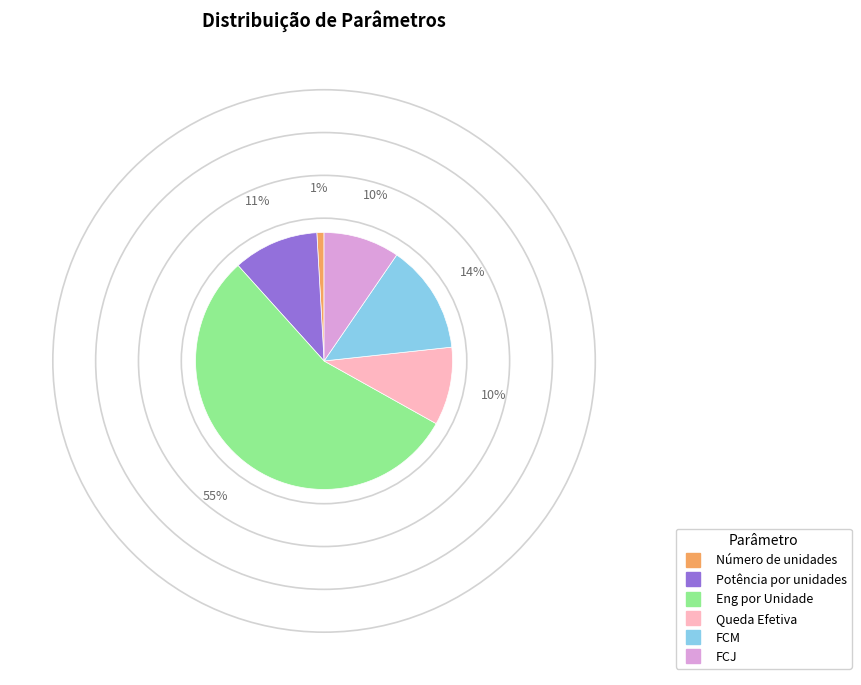

What percentage is the Queda Efetiva slice, to the nearest percent?

10%